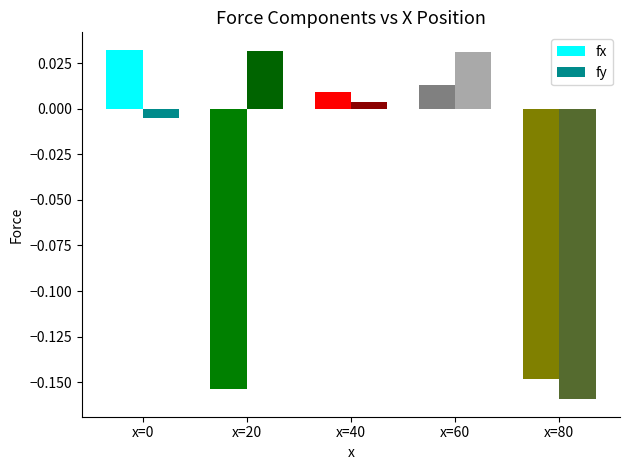

Rank the series at x=0 from highest to lowest value.

fx, fy